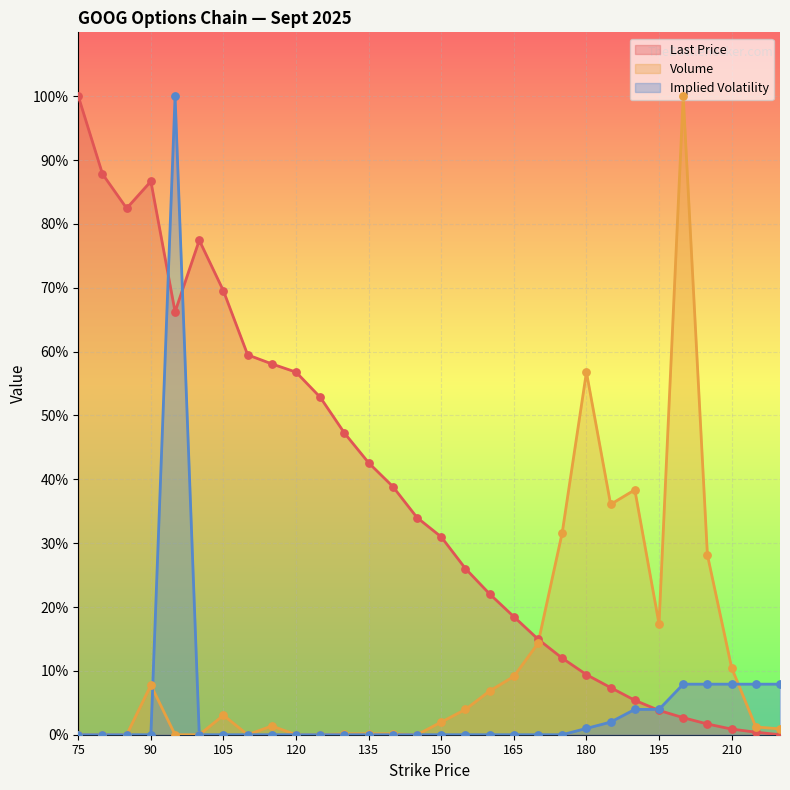

What is the total value across all series at 185?

45.4